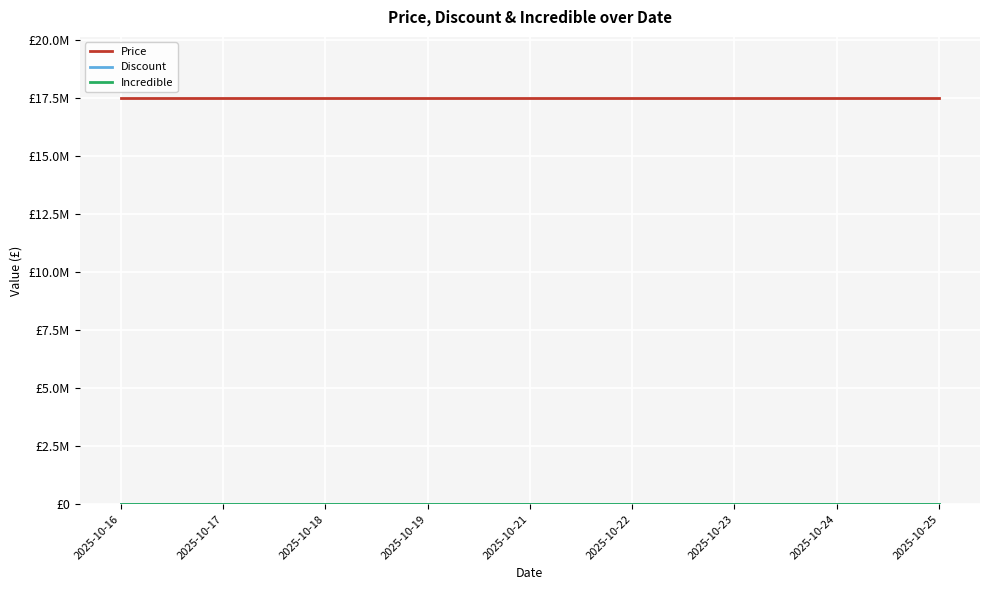

At 2025-10-19, list the series in order from smallest to largest.

Discount, Incredible, Price